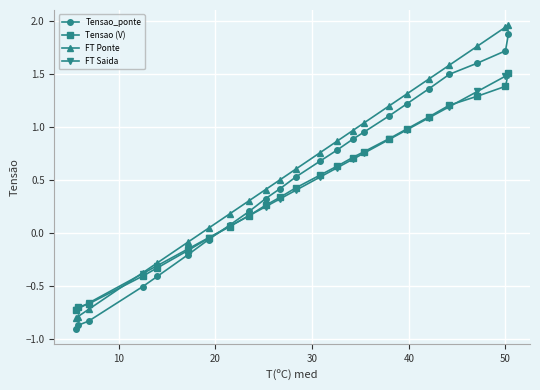

How many values in the Tensao (V) series exceed 0?

16